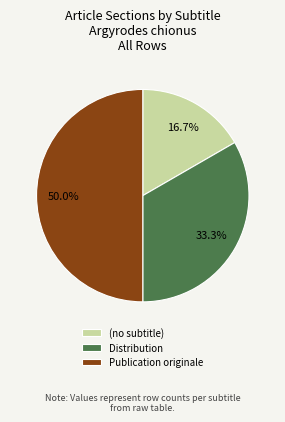

Rank the categories by value from lowest to highest.

(no subtitle), Distribution, Publication originale